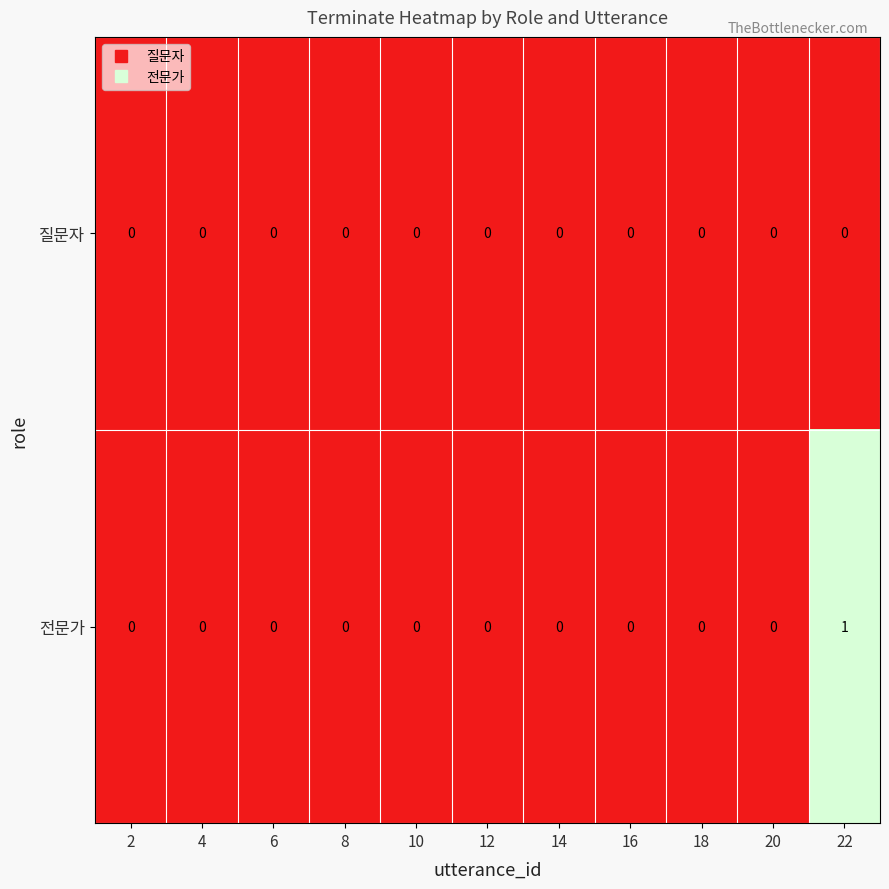

How many categories are shown in the chart?

11